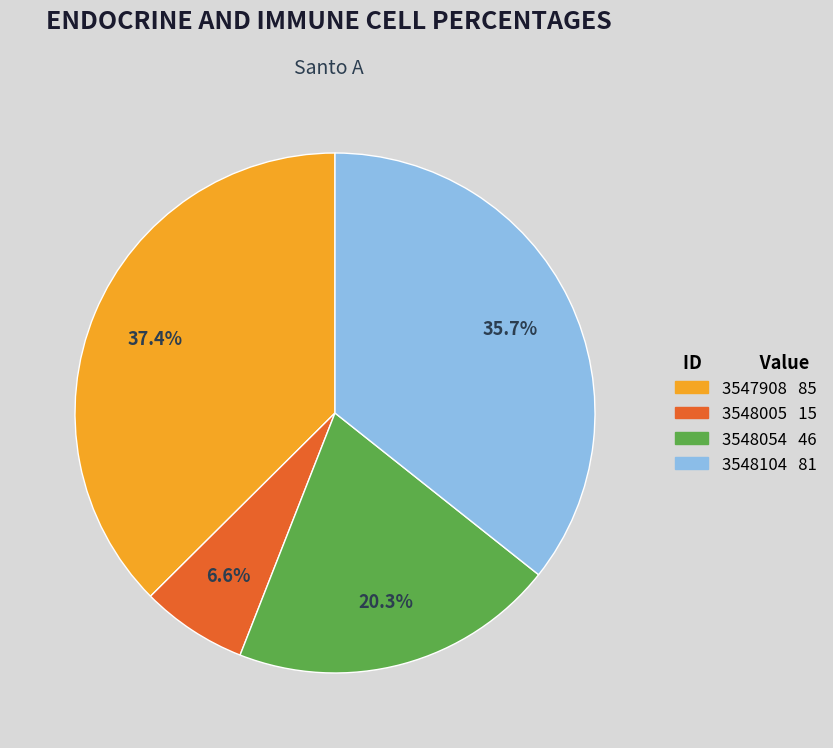

Between 3548005 and 3548054, which is larger?

3548054